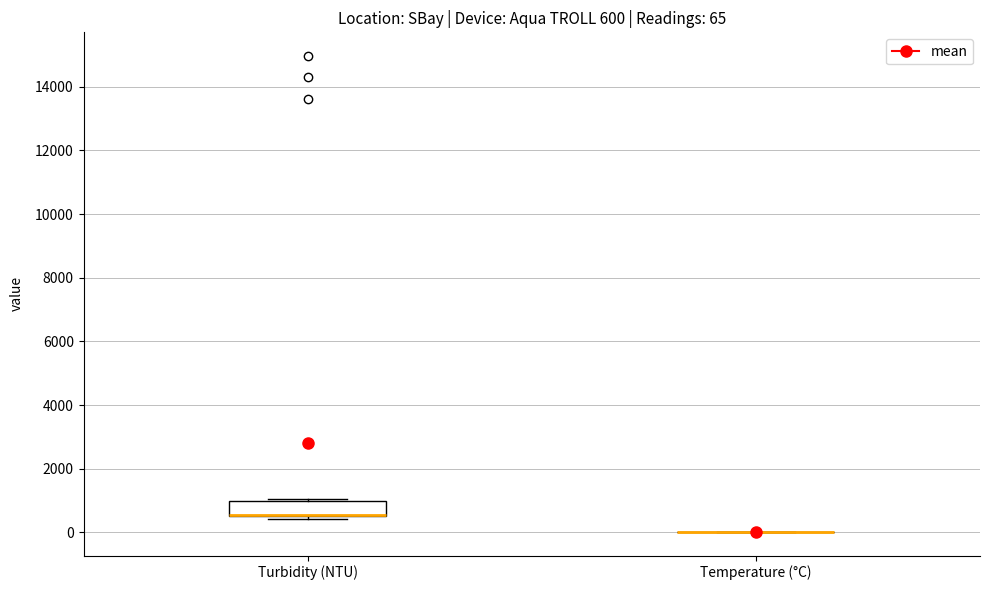

Which box is the tallest, from its lower edge to its upper edge?

Turbidity (NTU)